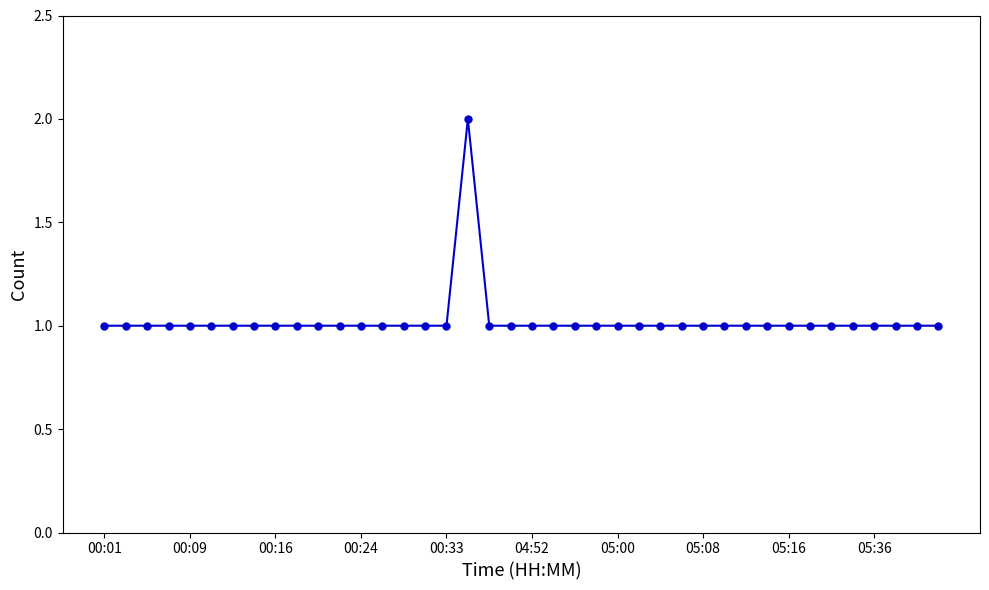

What is the value of the 6th point from the left?

1